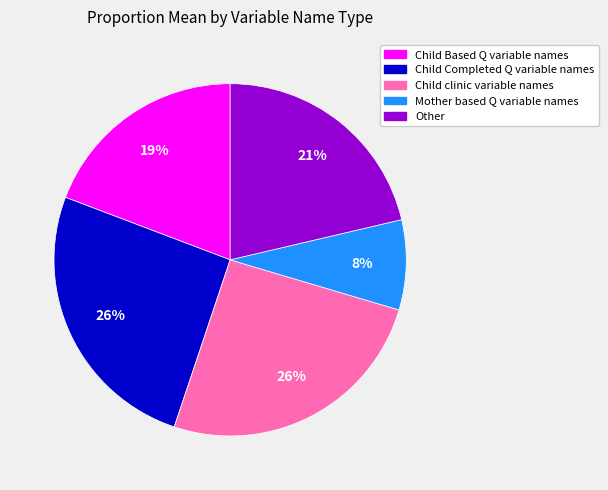

How many segments does this pie chart have?

5